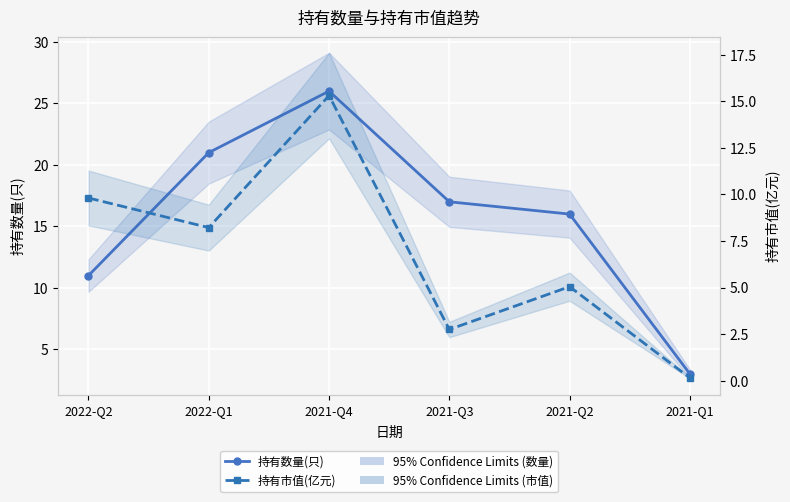

True or false: 持有市值(亿元) has more than 1 interior local peaks.

True